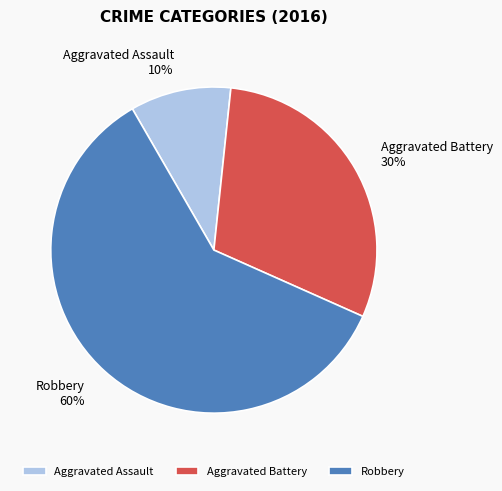

What is the majority slice?

Robbery